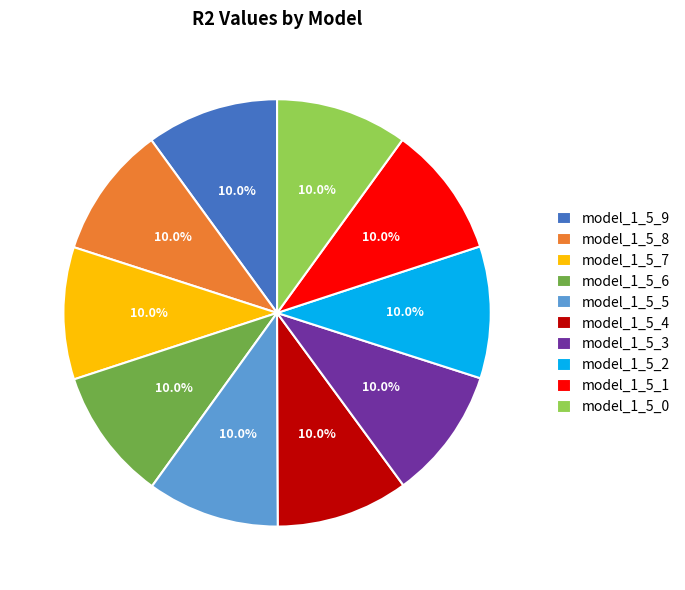

What portion of the pie excludes model_1_5_4?

90.0%